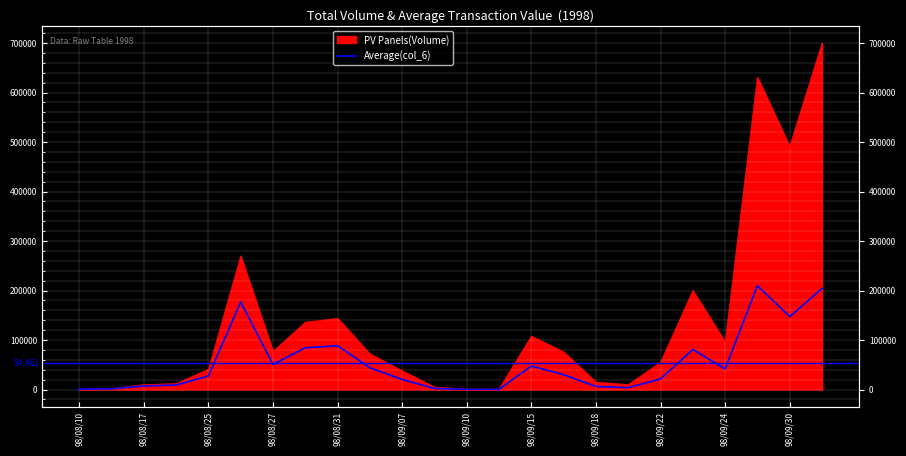

How many data points are less than 30000?

12